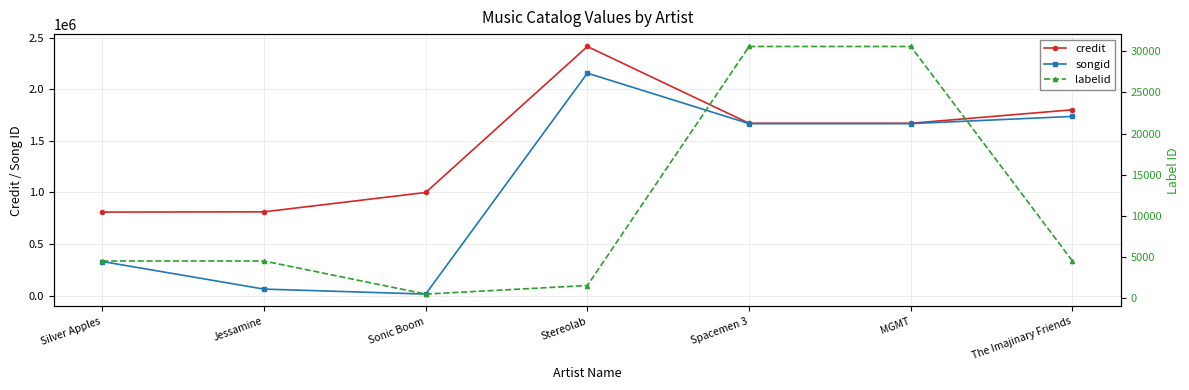

What is the sum of all songid values?

7635866